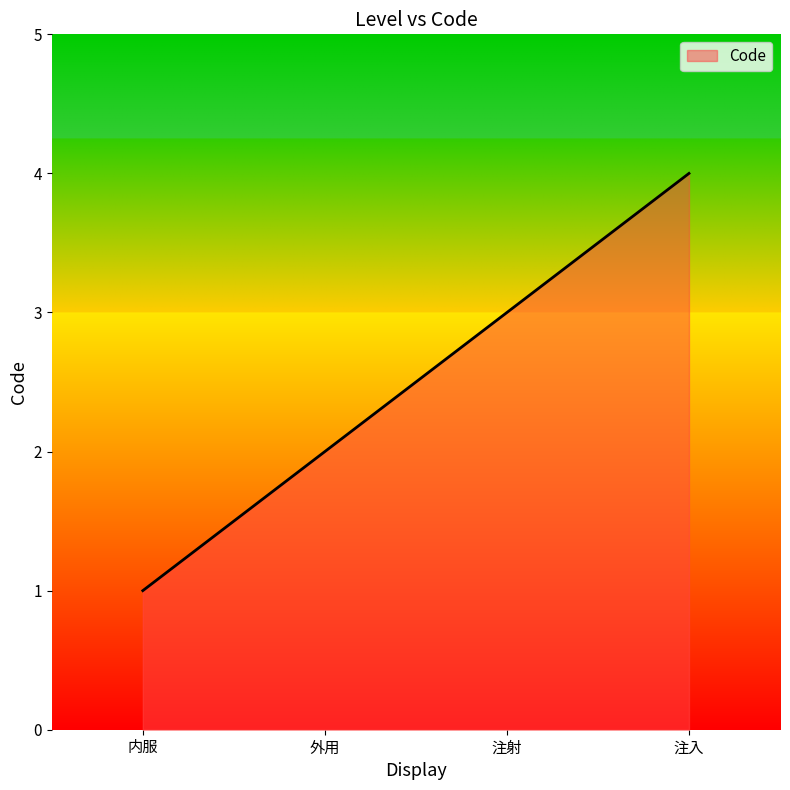

The value at 注入 is 4. True or false?

True